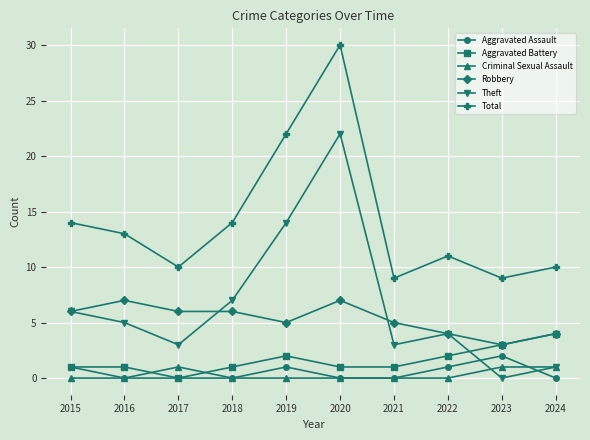

Which series changed the most between 2021 and 2023?

Theft